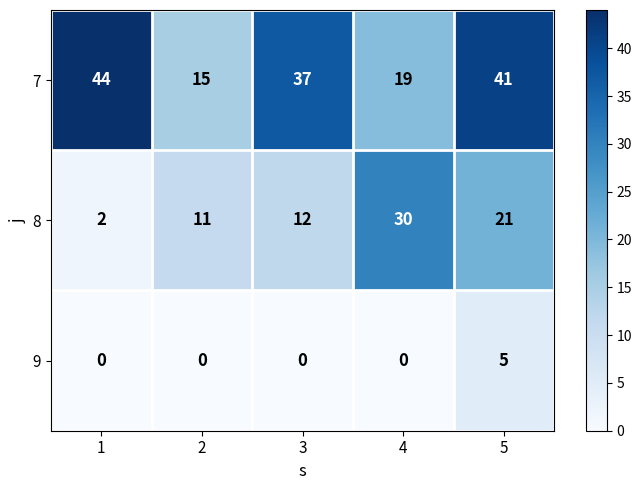

Is it true that 9 equals 0 at 1?

True